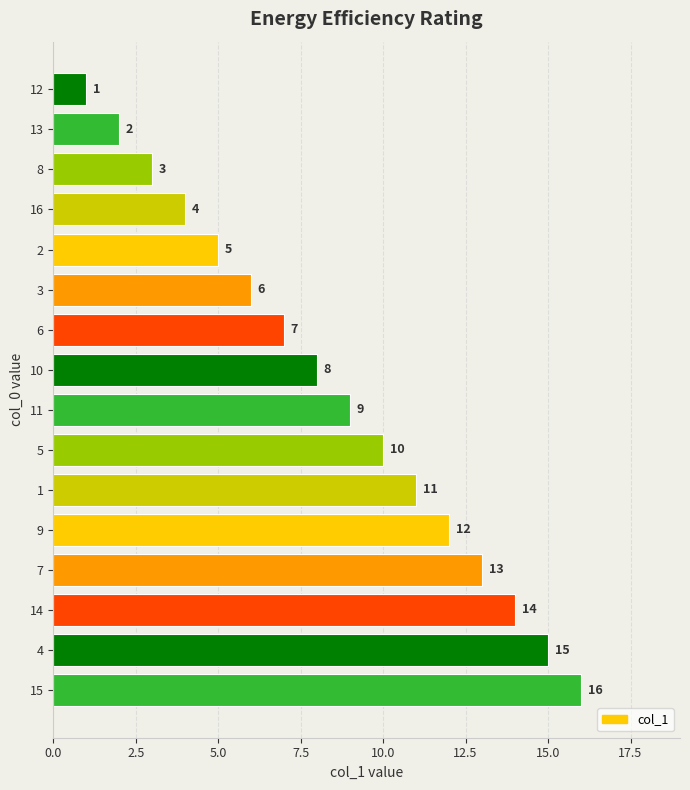

What is the difference between the maximum and minimum values?

15